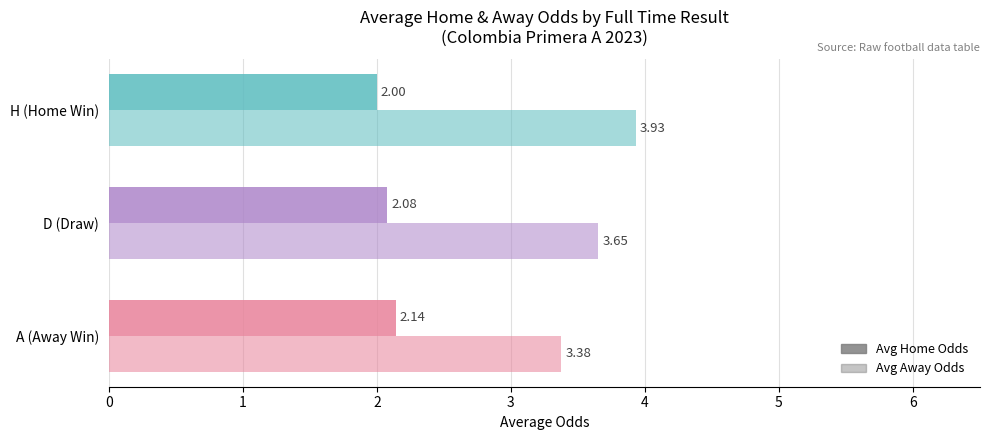

How many data points does each series have?

3